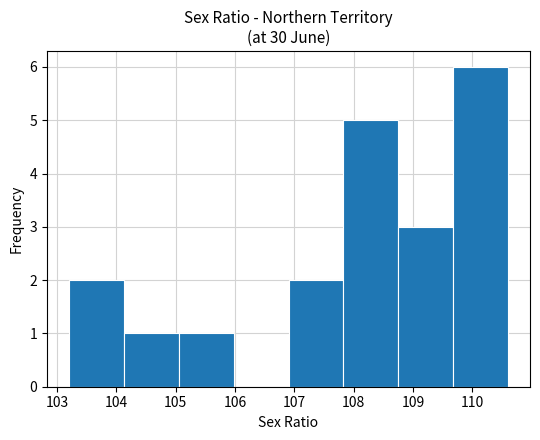

Reading left to right, transcribe this chart: for each bar, give the range it covers on the x-axis and its height. Neither the bar edges nor the heights are printed on the chart, so give them approximately, as read against the axes.

103.2 to 104.1: 2
104.1 to 105.1: 1
105.1 to 106.0: 1
106.0 to 106.9: 0
106.9 to 107.8: 2
107.8 to 108.8: 5
108.8 to 109.7: 3
109.7 to 110.6: 6